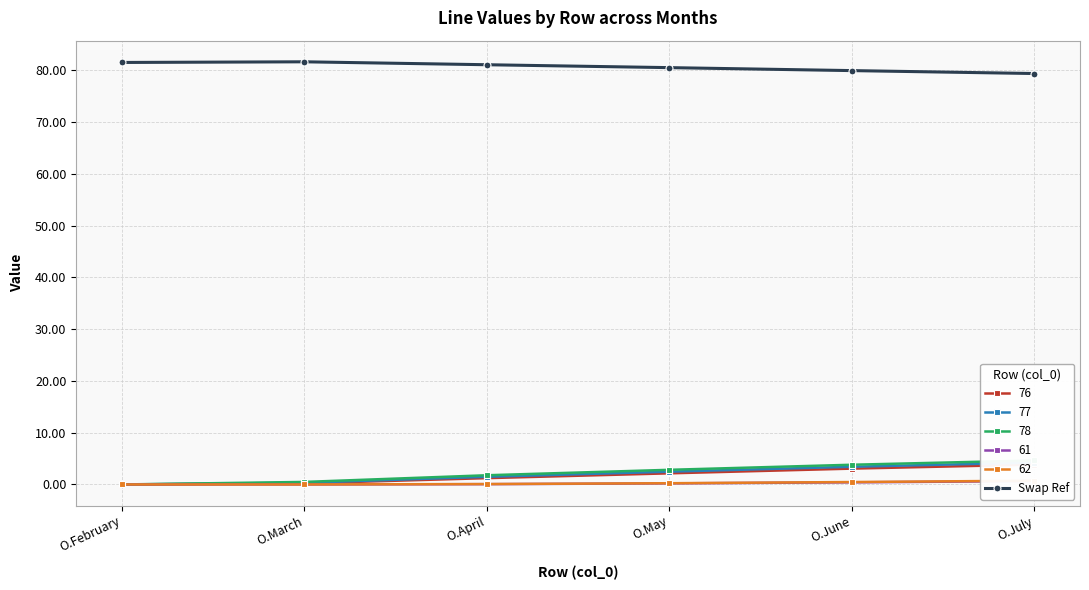

The chart shows a value of 79.9 at O.June. True or false?

True